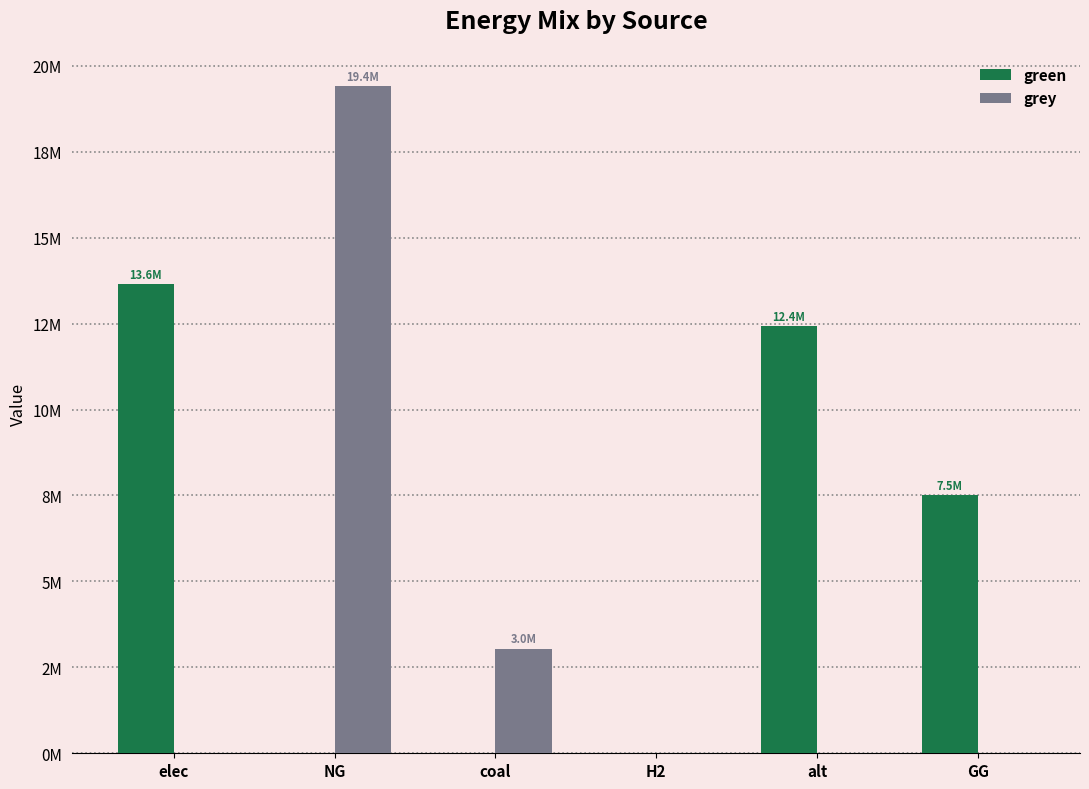

What is the average value of the green series?

5596633.7